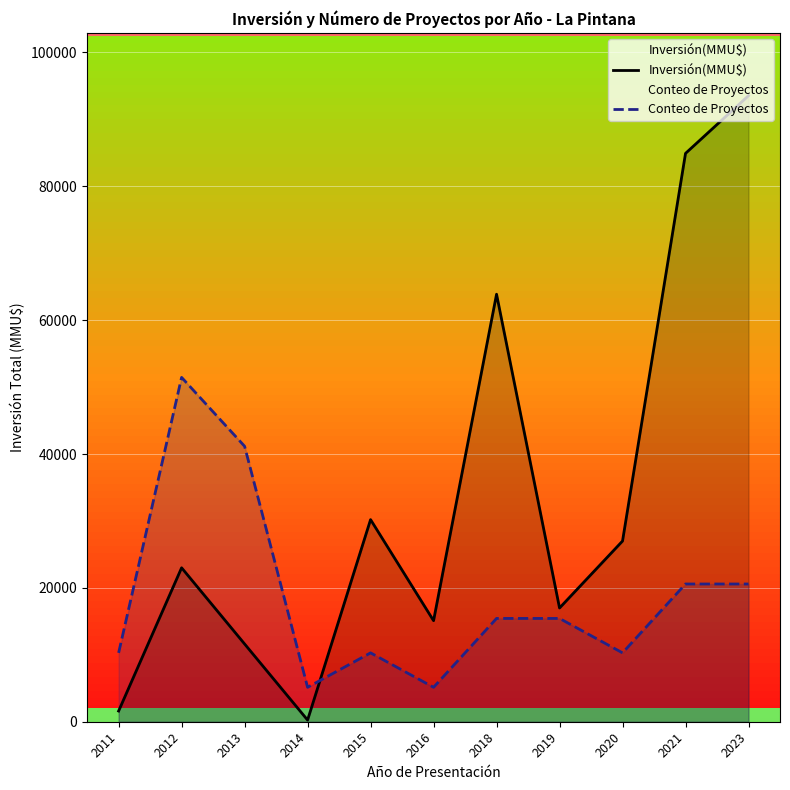

What is the difference between the maximum and minimum values in the Conteo de Proyectos series?

46306.8